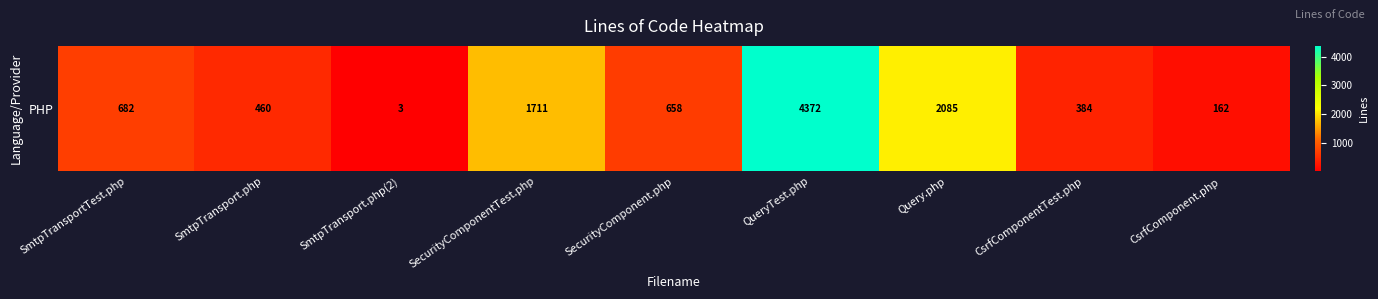

Which has a higher value, SmtpTransport.php(2) or SecurityComponentTest.php?

SecurityComponentTest.php